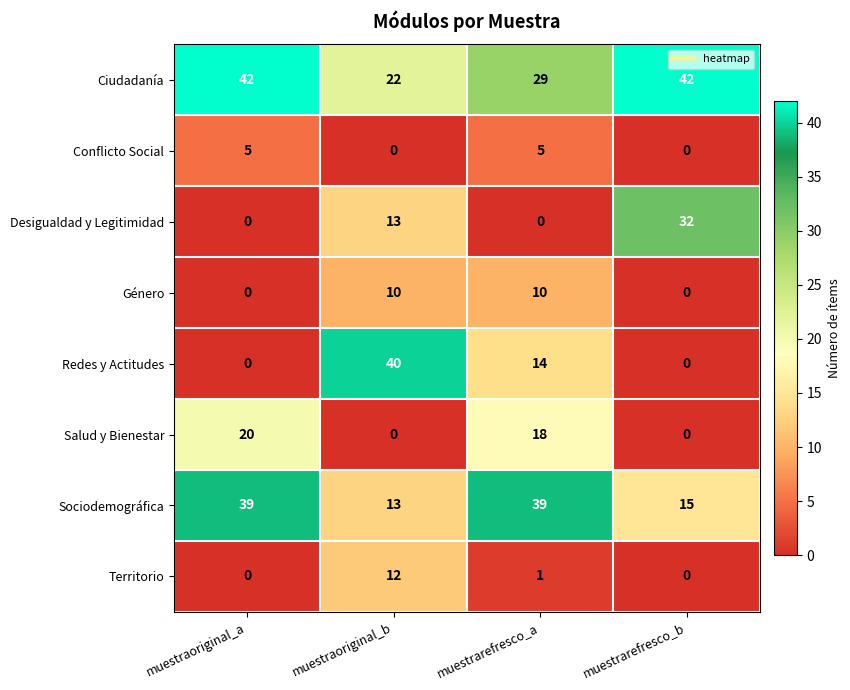

Where does the Salud y Bienestar series first go above 18?

muestraoriginal_a